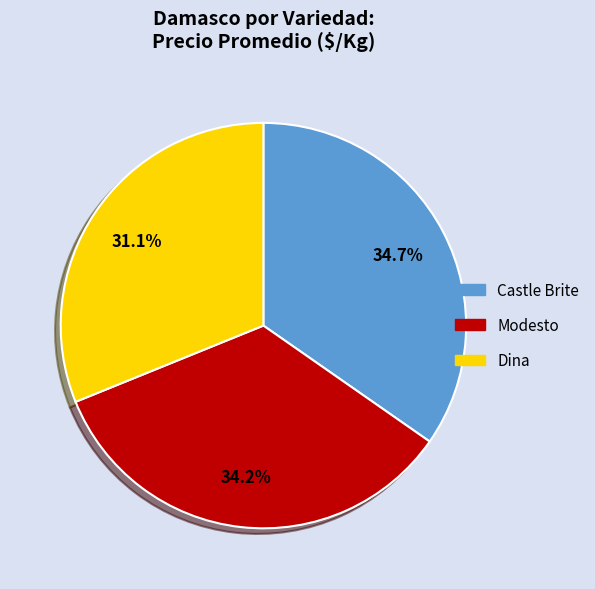

How many slices are in this pie chart?

3